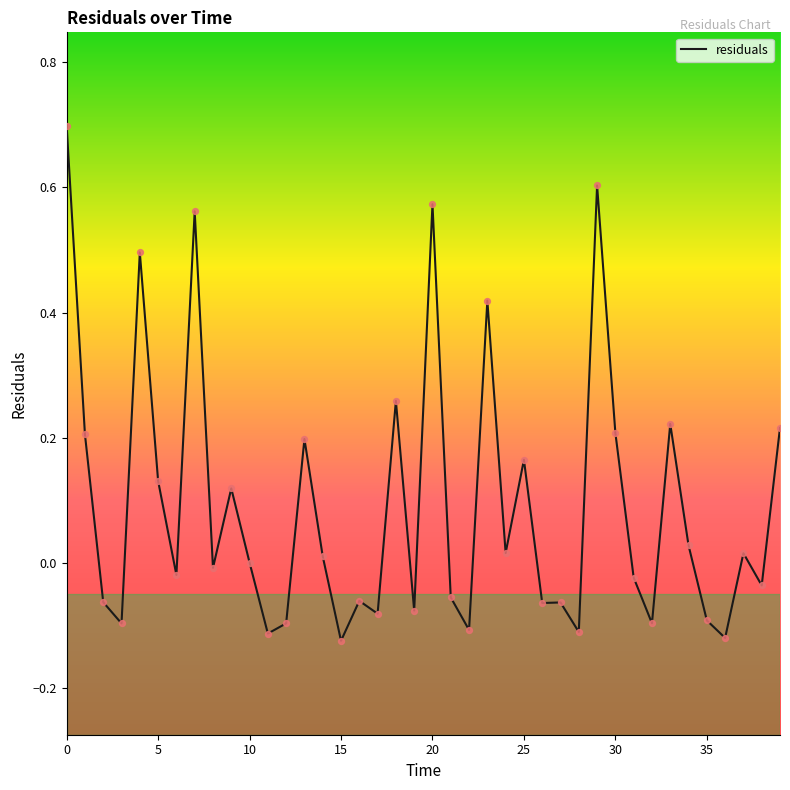

What is the maximum value shown in the chart?

0.7